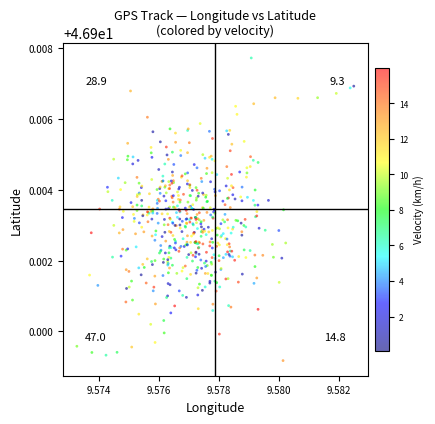

Count the number of points in this scatter plot.

540